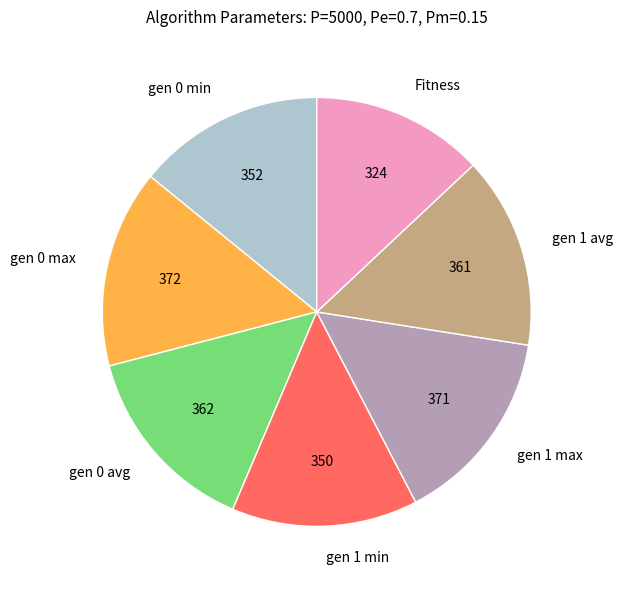

Count the number of slices in the pie.

7